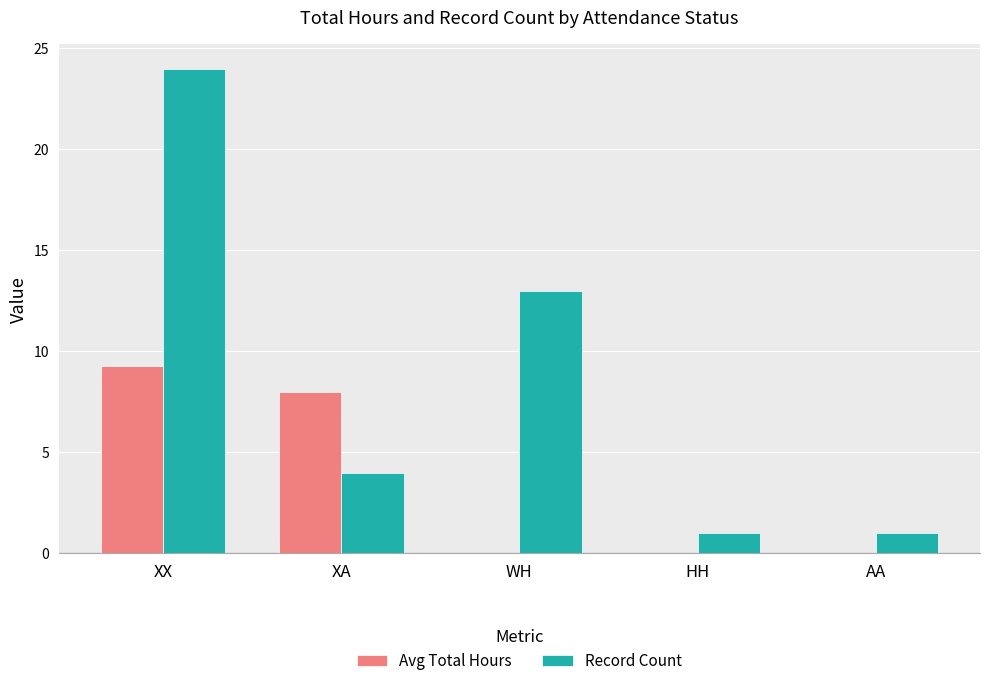

The Avg Total Hours series shows 0.0 at AA. True or false?

True